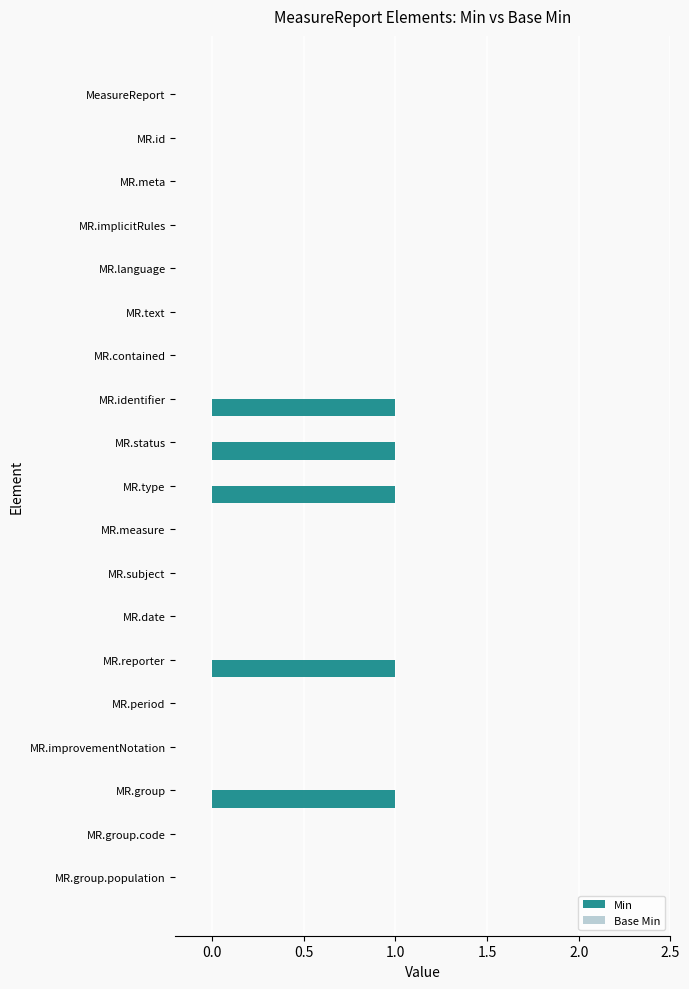

Which has a higher value, MR.implicitRules or MR.type?

MR.type